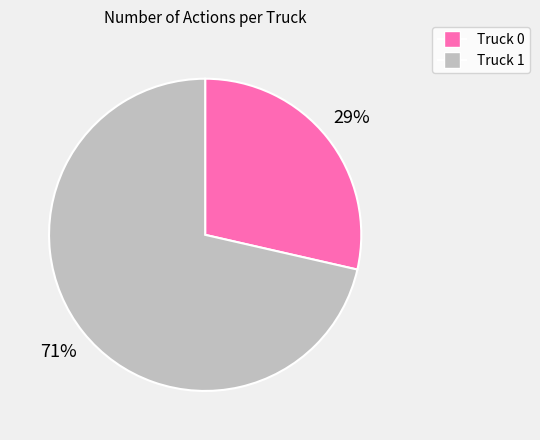

Which has a higher value, Truck 1 or Truck 0?

Truck 1